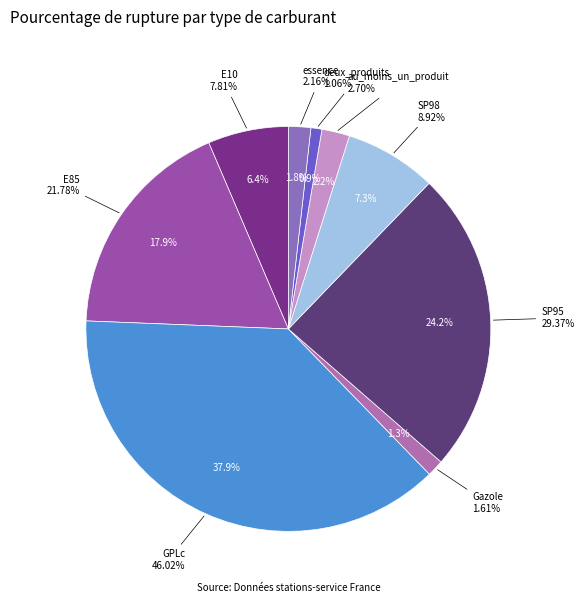

Is it true that SP98 is 7% of the pie?

True